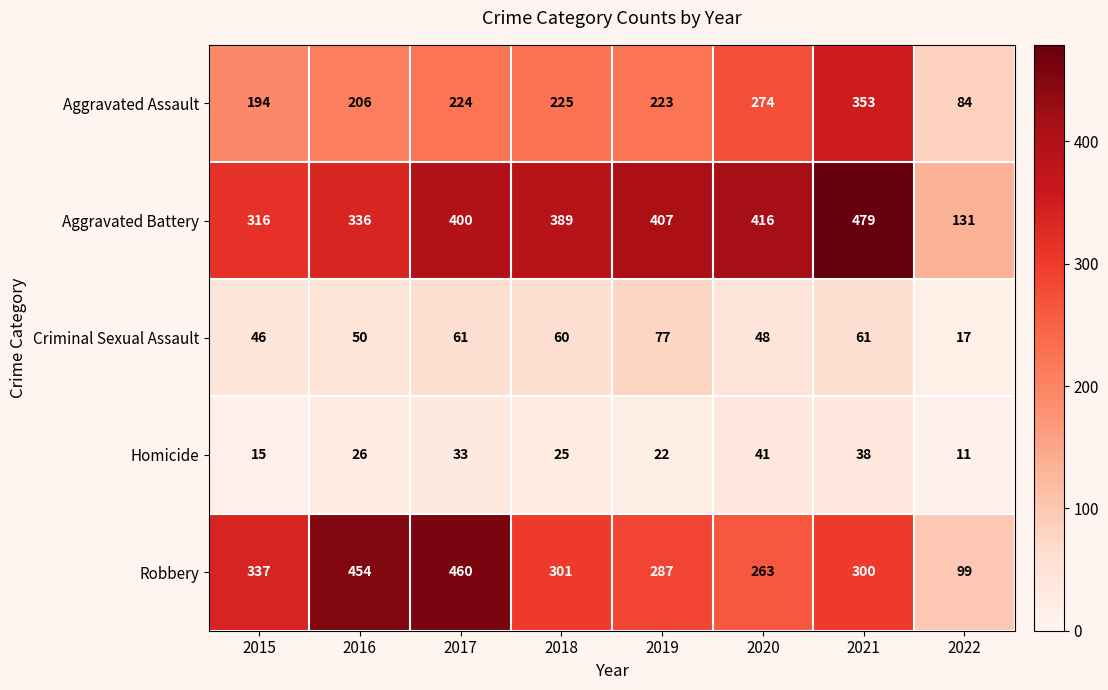

What is the approximate value of Homicide at 2021, to the nearest 5?

40